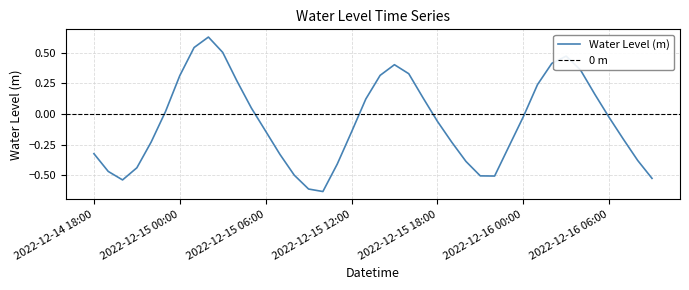

What is the sum of all values?

-2.6